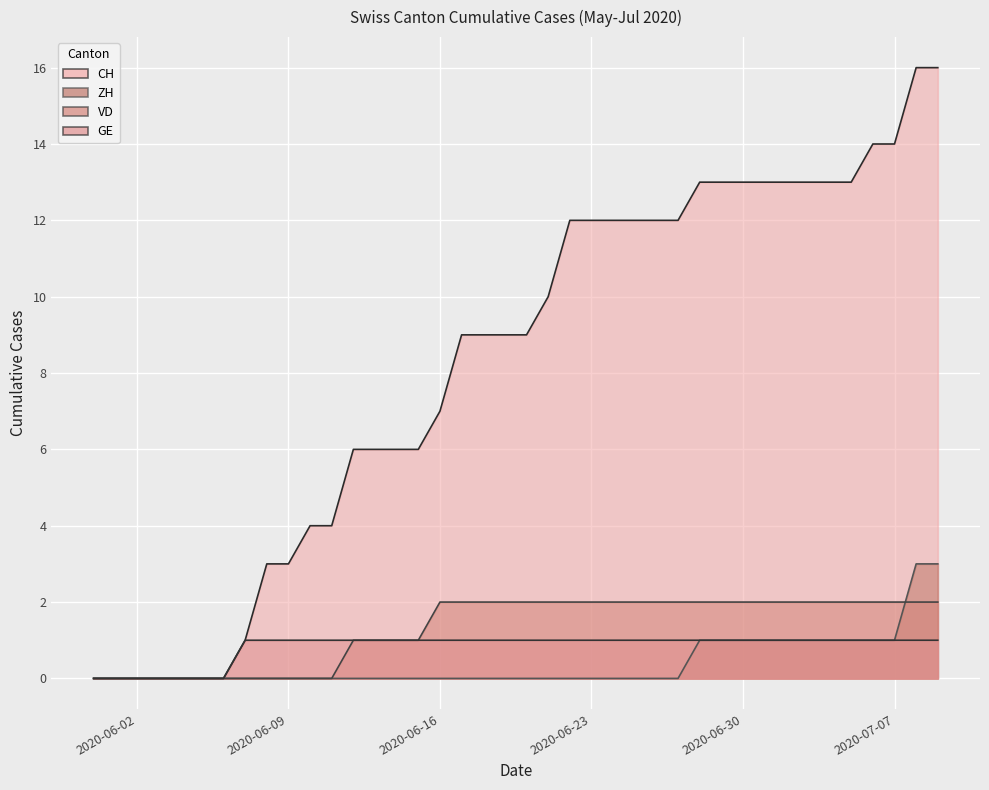

How many lines are shown in the chart?

4